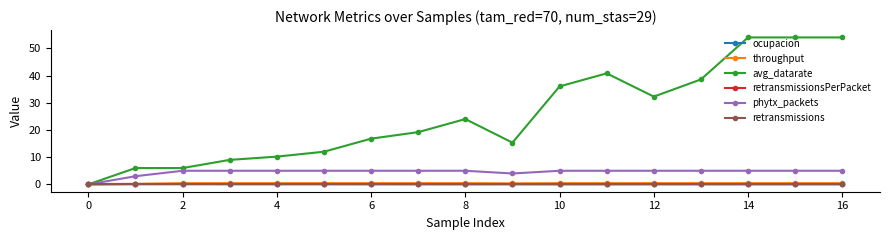

At which category is the sum across all series the highest?

14